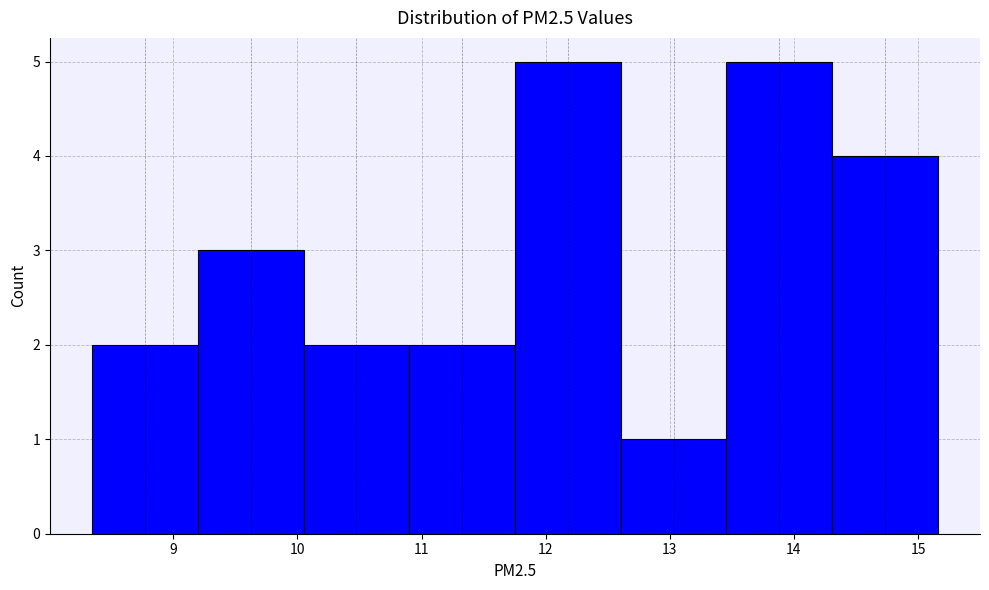

Reading left to right, list every bar in this chart as the range it spans on the x-axis followed by its height. Neither the bar edges nor the heights are printed on the chart, so give them approximately, as read against the axes.

8.3 to 9.2: 2
9.2 to 10.1: 3
10.1 to 10.9: 2
10.9 to 11.8: 2
11.8 to 12.6: 5
12.6 to 13.5: 1
13.5 to 14.3: 5
14.3 to 15.2: 4